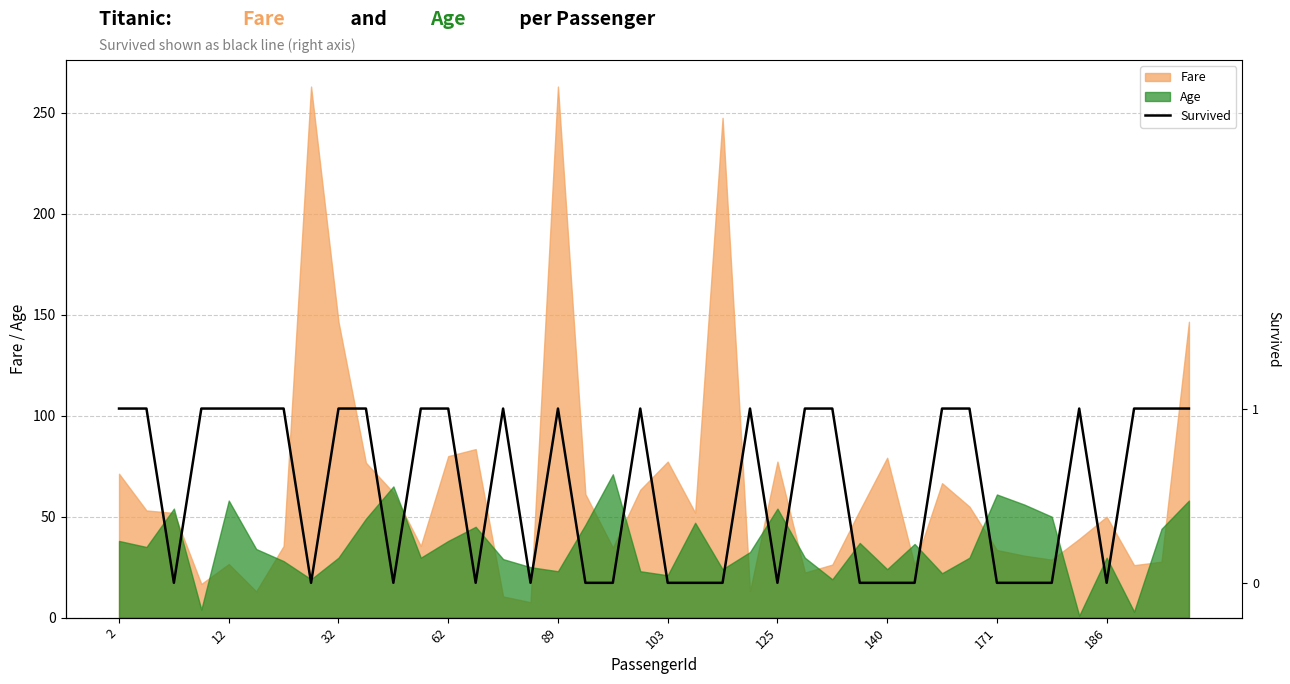

How many values are between 0 and 1?

40